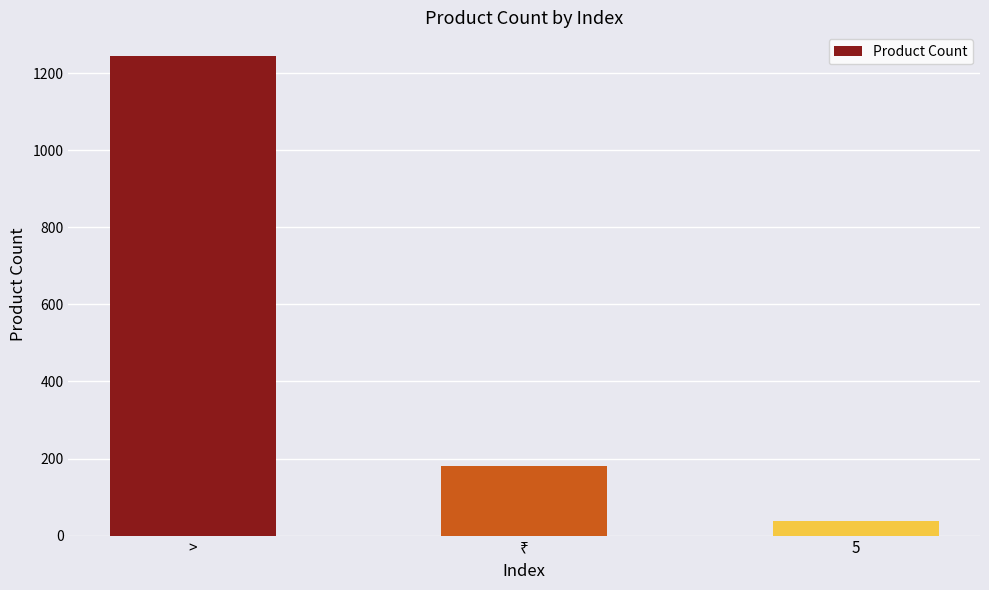

Approximately how many times larger is the value at > compared to 5?

31.9